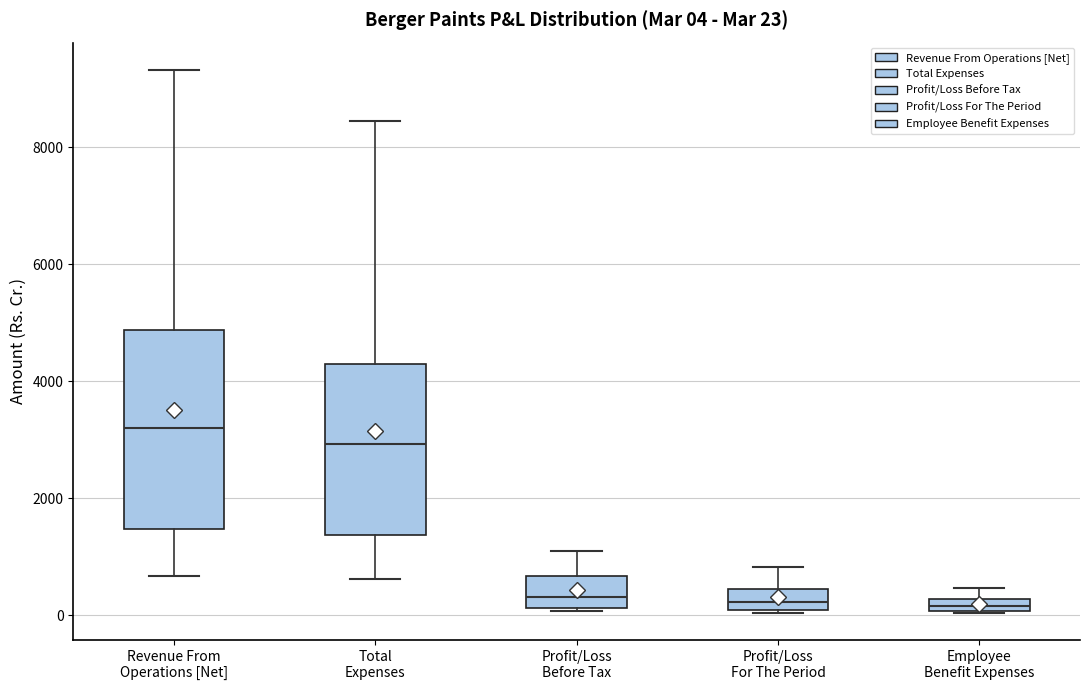

Comparing the boxes themselves (not the whiskers), which one is the tallest?

Revenue From Operations [Net]